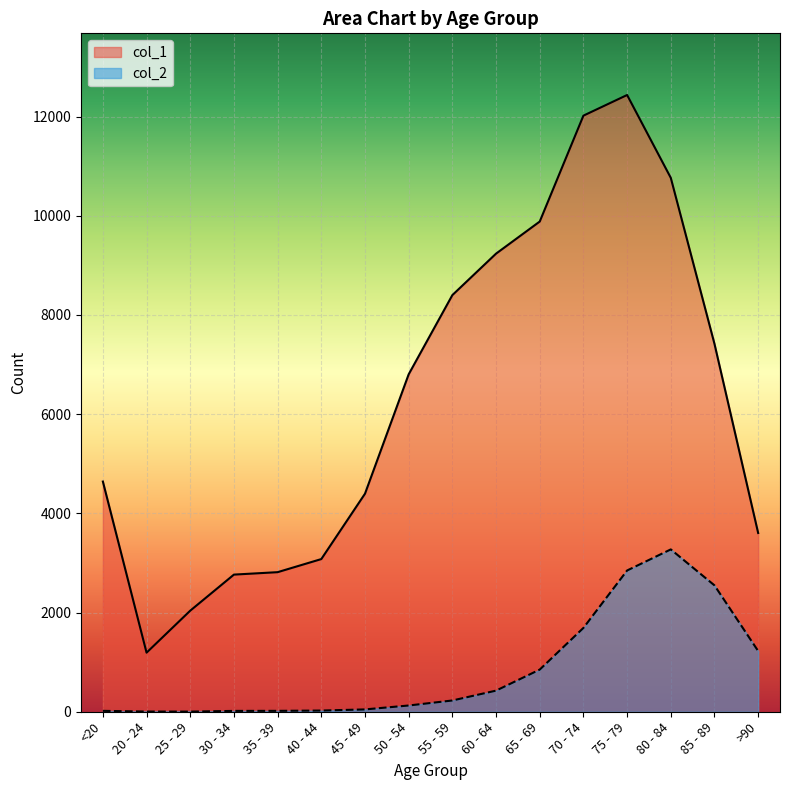

The col_1 series shows 5344 at >90. True or false?

False